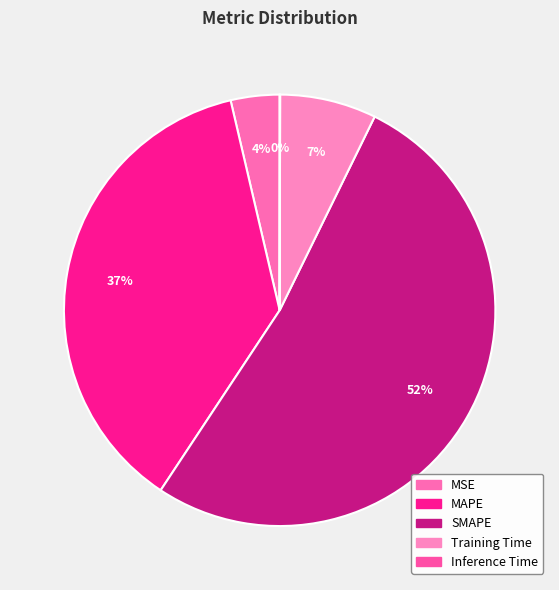

Which slice is the smallest?

Inference Time